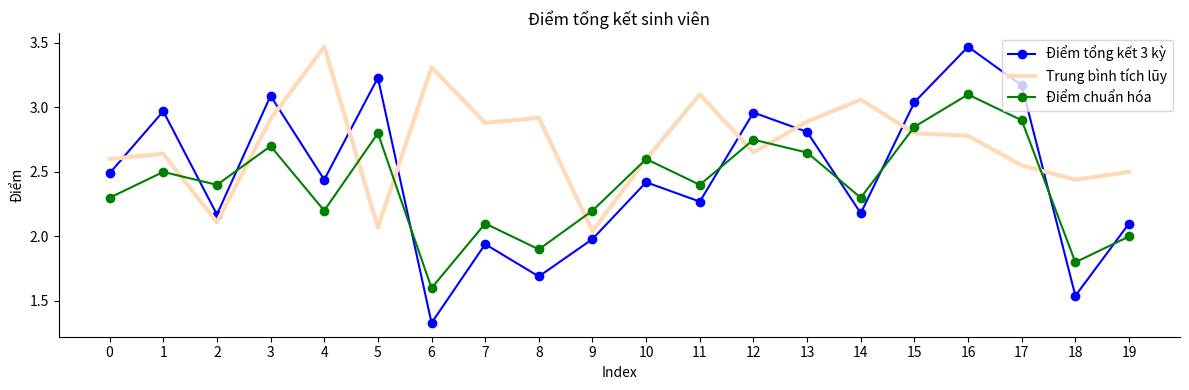

How many lines are shown in the chart?

3